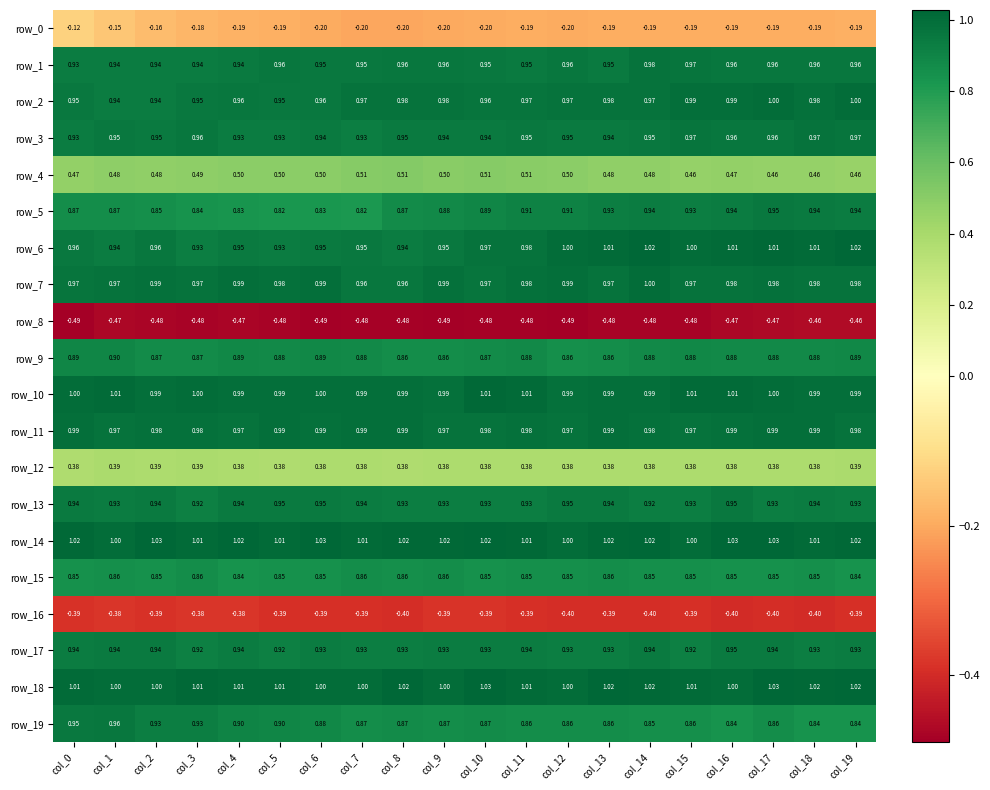

How many series are shown in this chart?

20